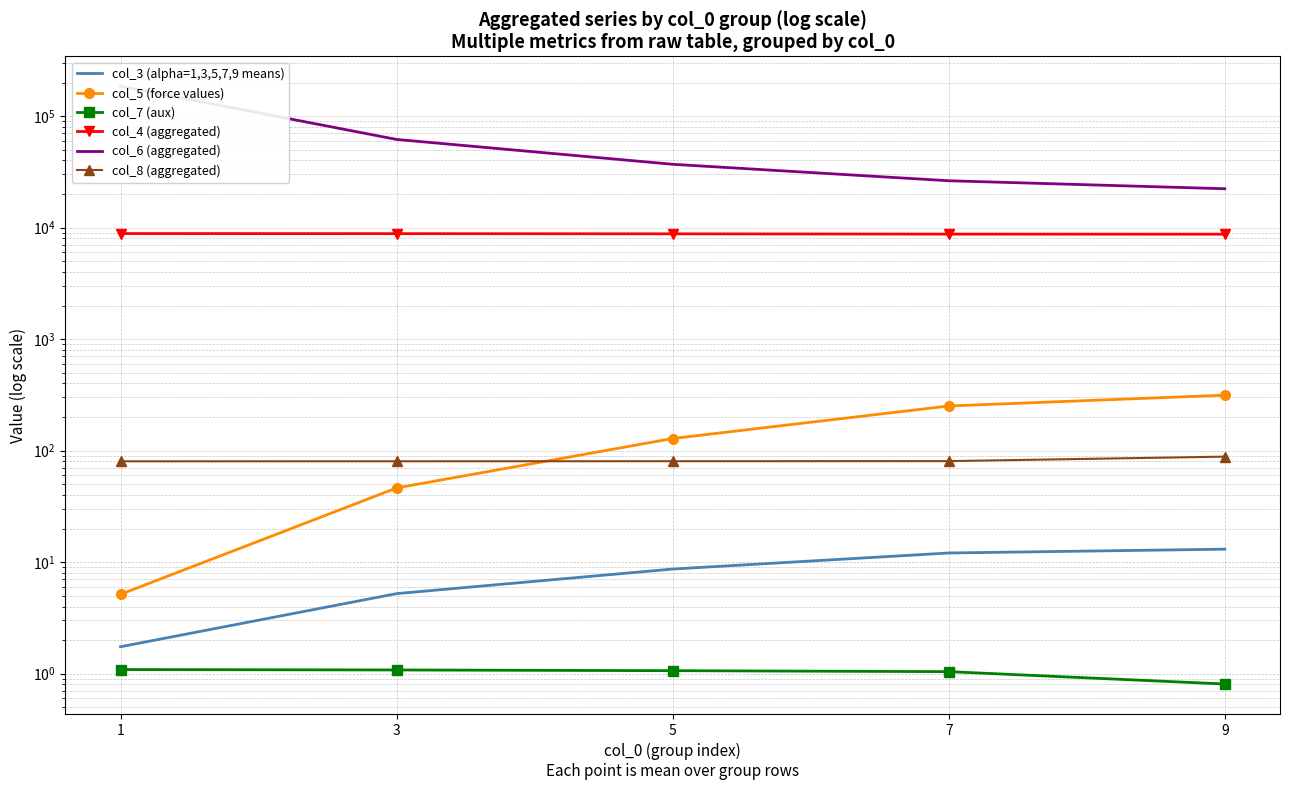

What is the total value across all series at 7?

35390.7